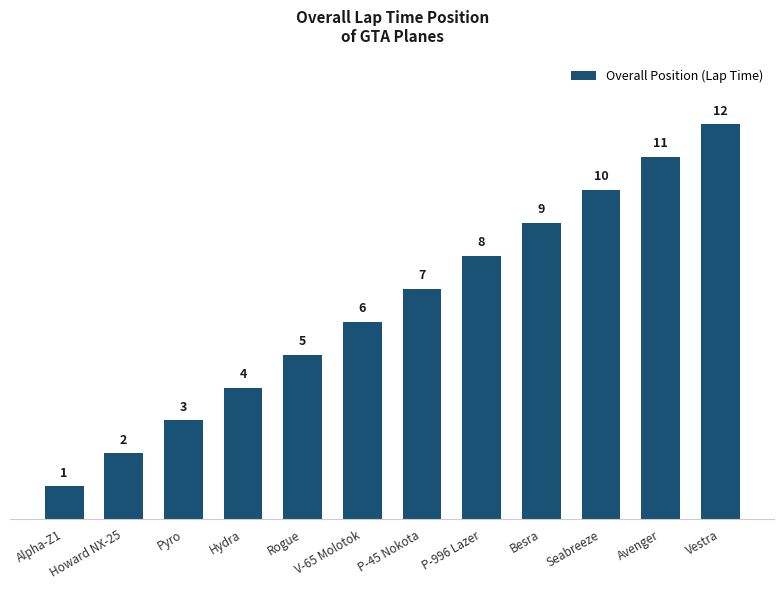

Which has a higher value, Alpha-Z1 or Vestra?

Vestra